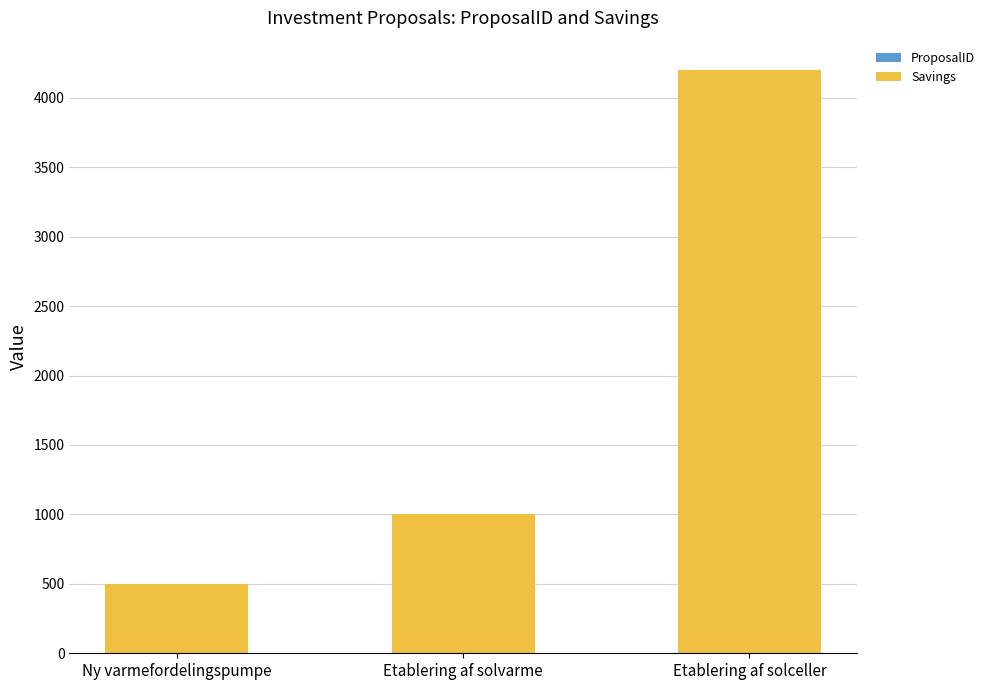

List the labels in order of ProposalID value, smallest first.

Ny varmefordelingspumpe, Etablering af solceller, Etablering af solvarme